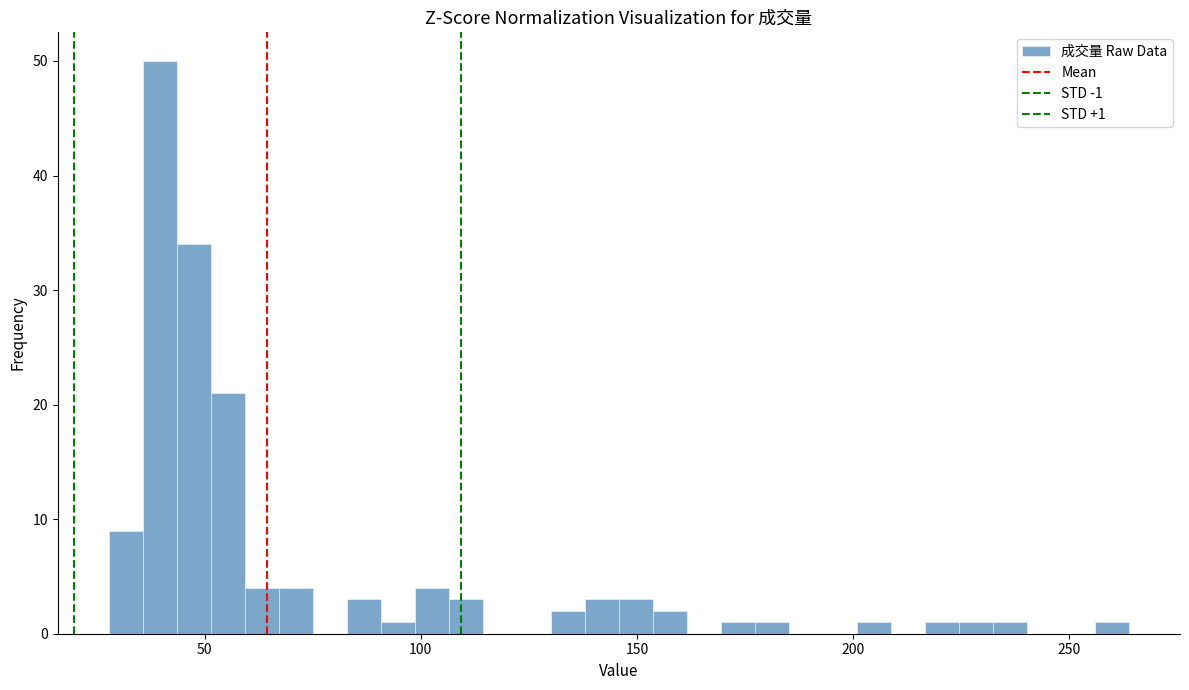

Read against the x-axis, roughly where is the centre of the tallest bar?

40